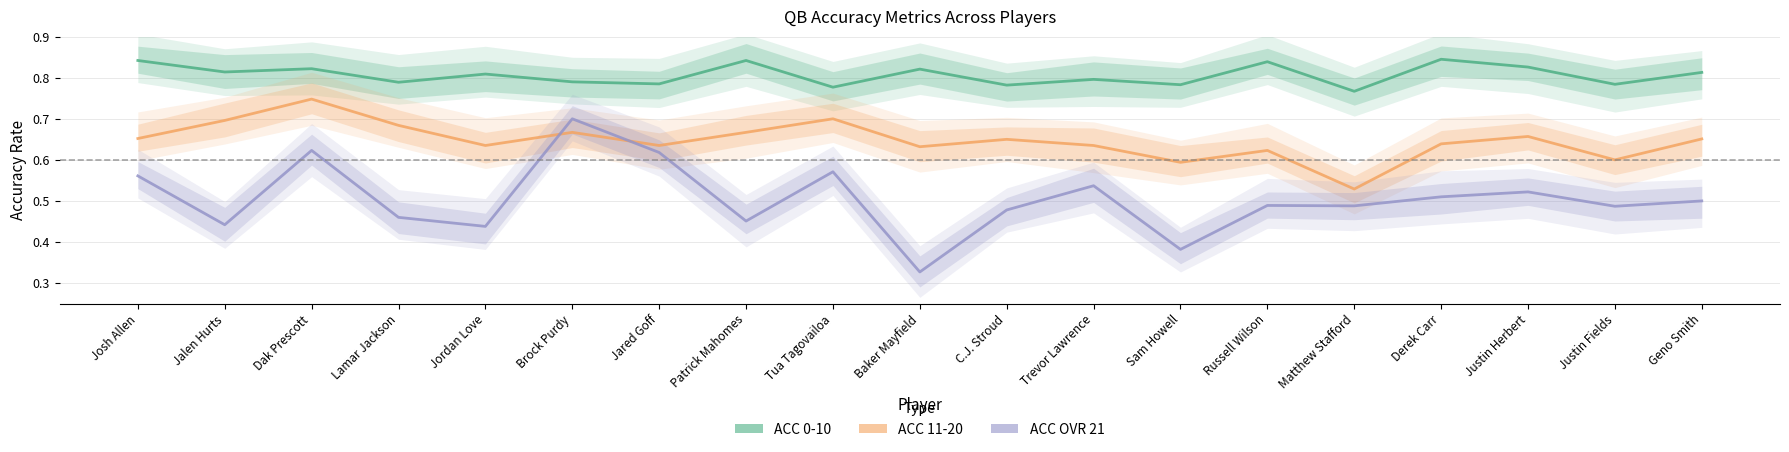

Is the value of ACC 0-10 at Patrick Mahomes greater than the value of ACC 11-20 at Russell Wilson?

Yes